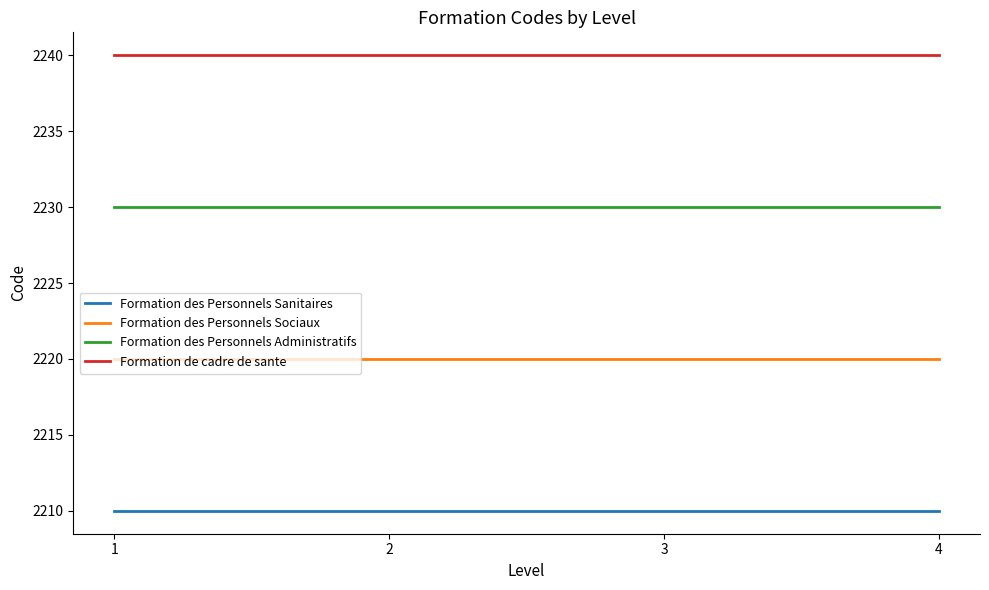

Reading left to right, extract all data points from this chart.

Formation des Personnels Sanitaires: 1=2210	2=2210	3=2210	4=2210
Formation des Personnels Sociaux: 1=2220	2=2220	3=2220	4=2220
Formation des Personnels Administratifs: 1=2230	2=2230	3=2230	4=2230
Formation de cadre de sante: 1=2240	2=2240	3=2240	4=2240